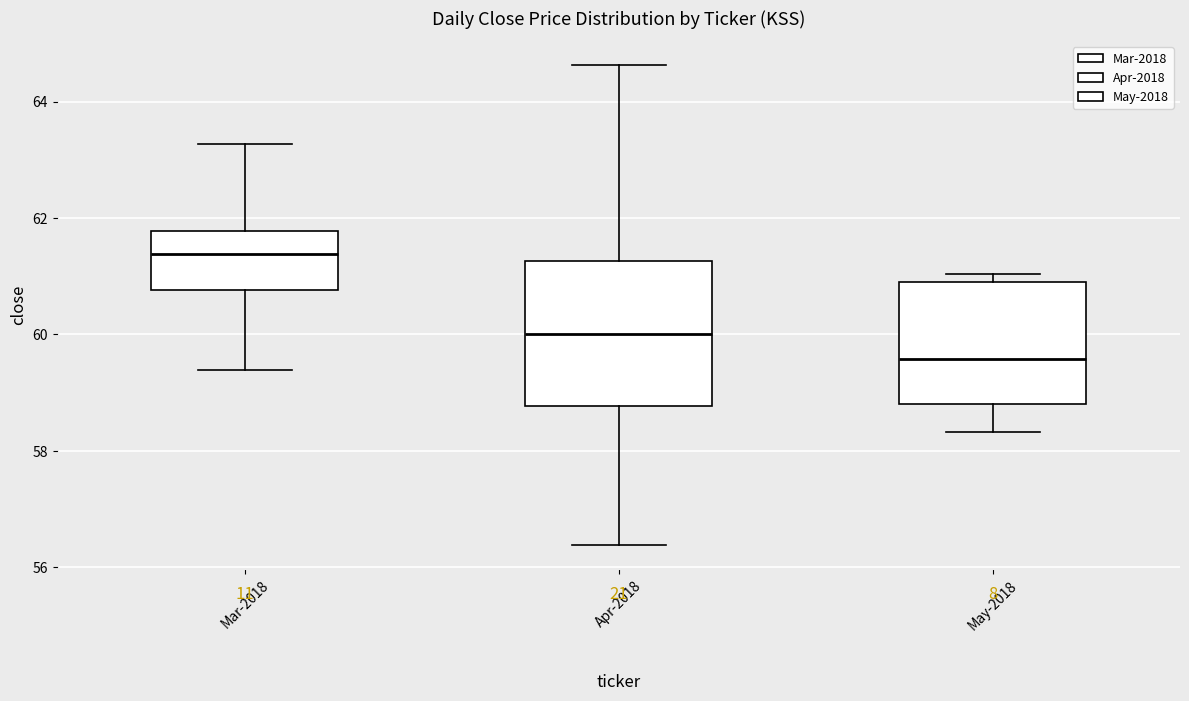

Which box's median line is the highest?

Mar-2018